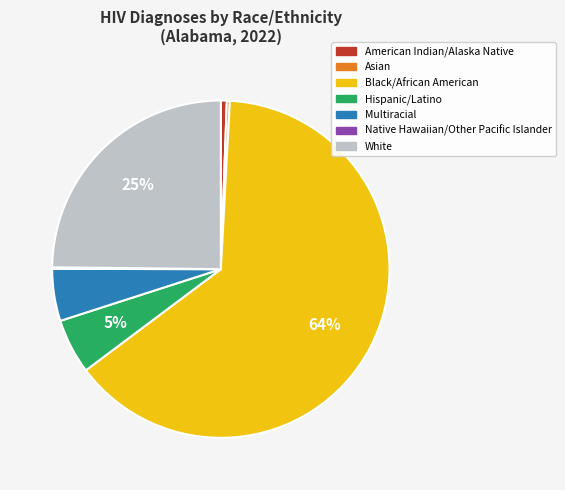

To the nearest percent, what is the difference between the Asian and Black/African American slice percentages?

64%